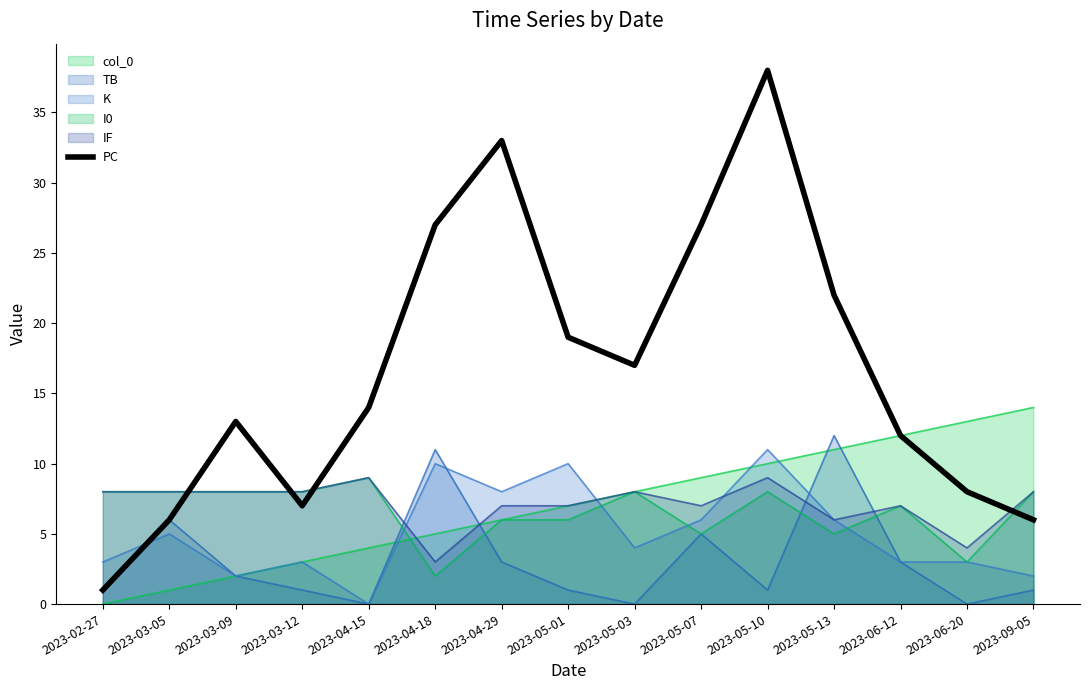

What is the value of the 1st point from the left?

1